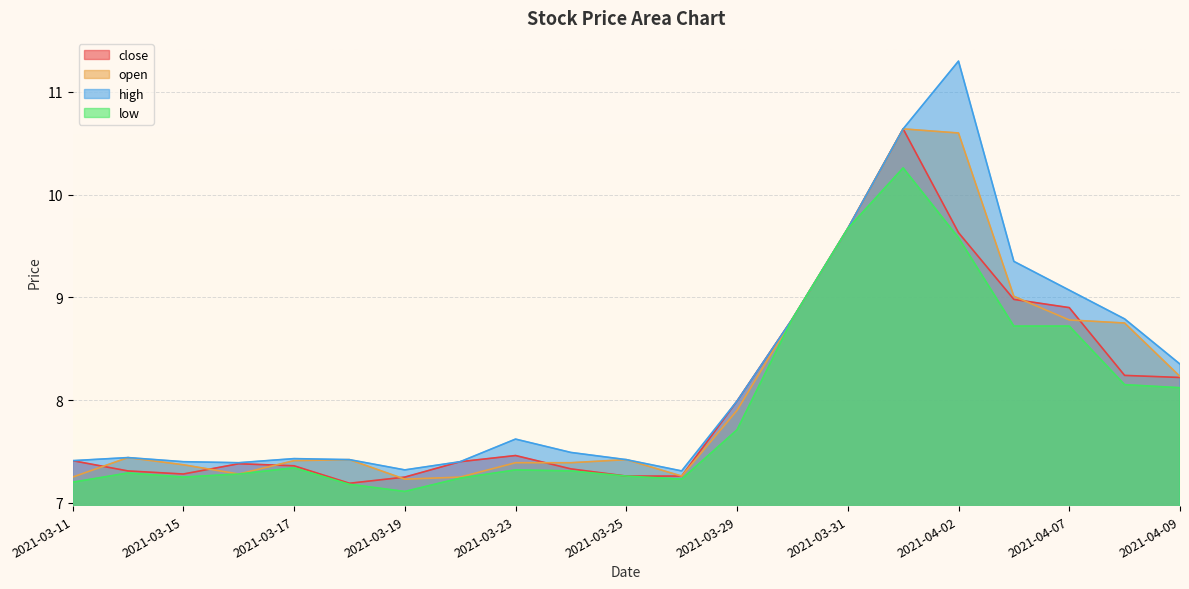

Which series changed the most between 2021-03-19 and 2021-04-01?

open